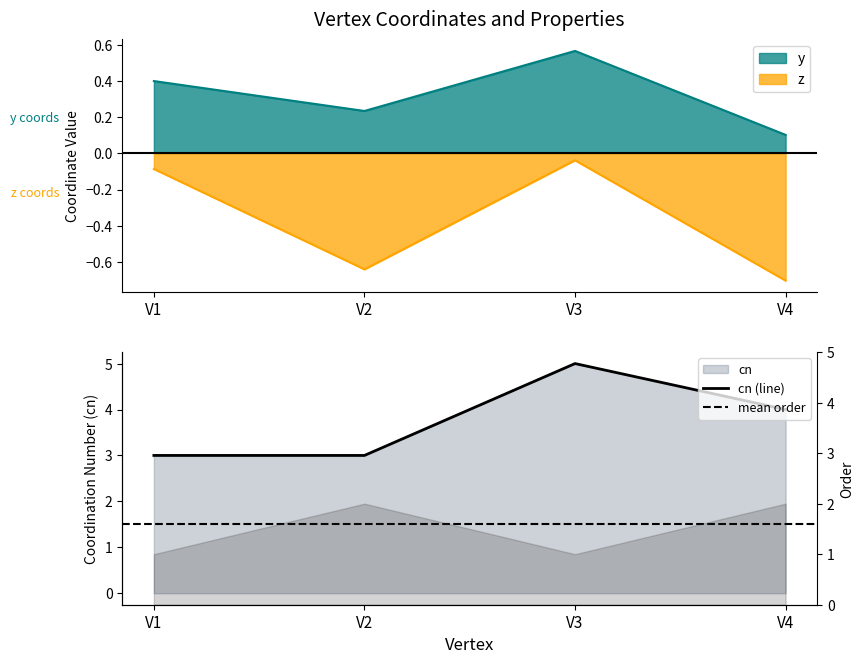

True or false: y and cn intersect in this chart.

False